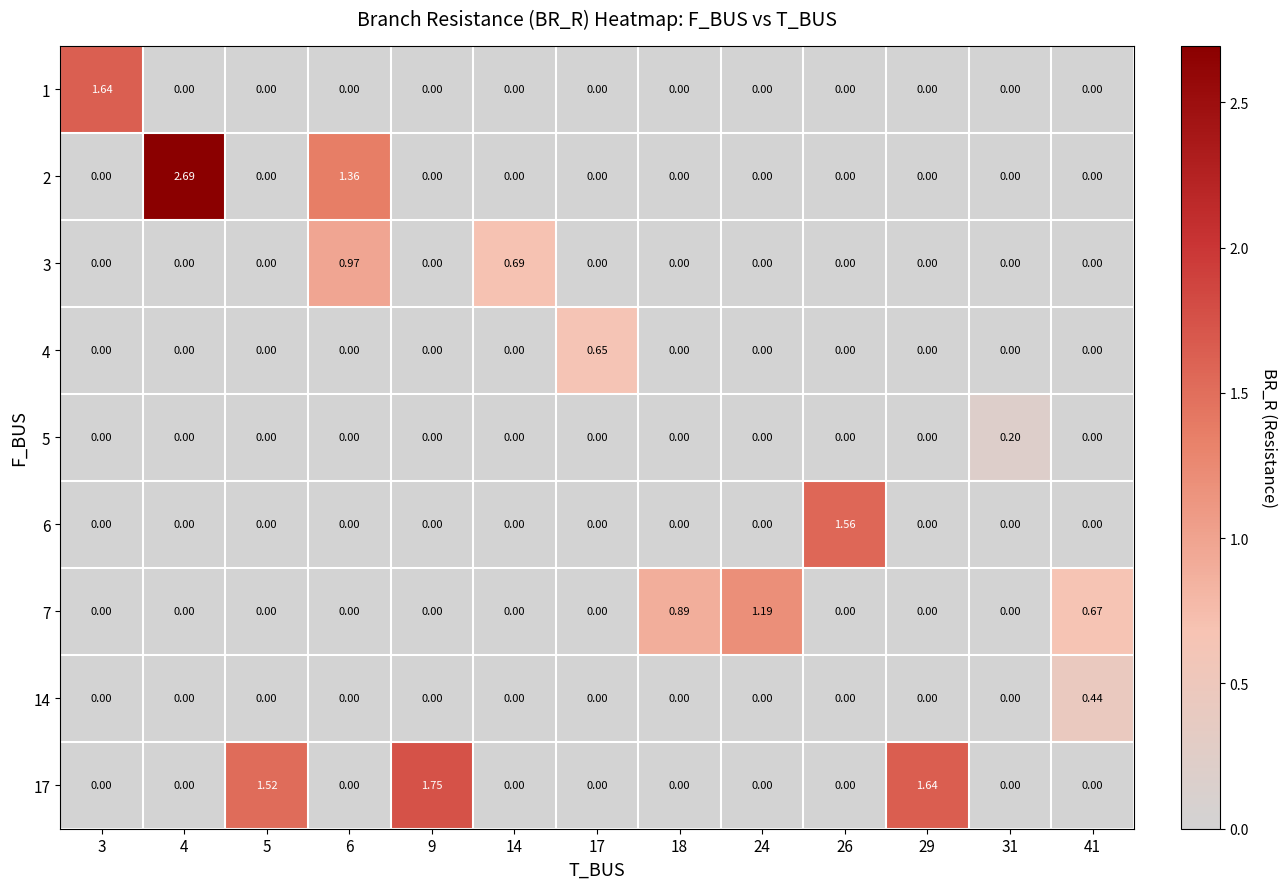

Is the value of 6 at 41 greater than the value of 7 at 41?

No